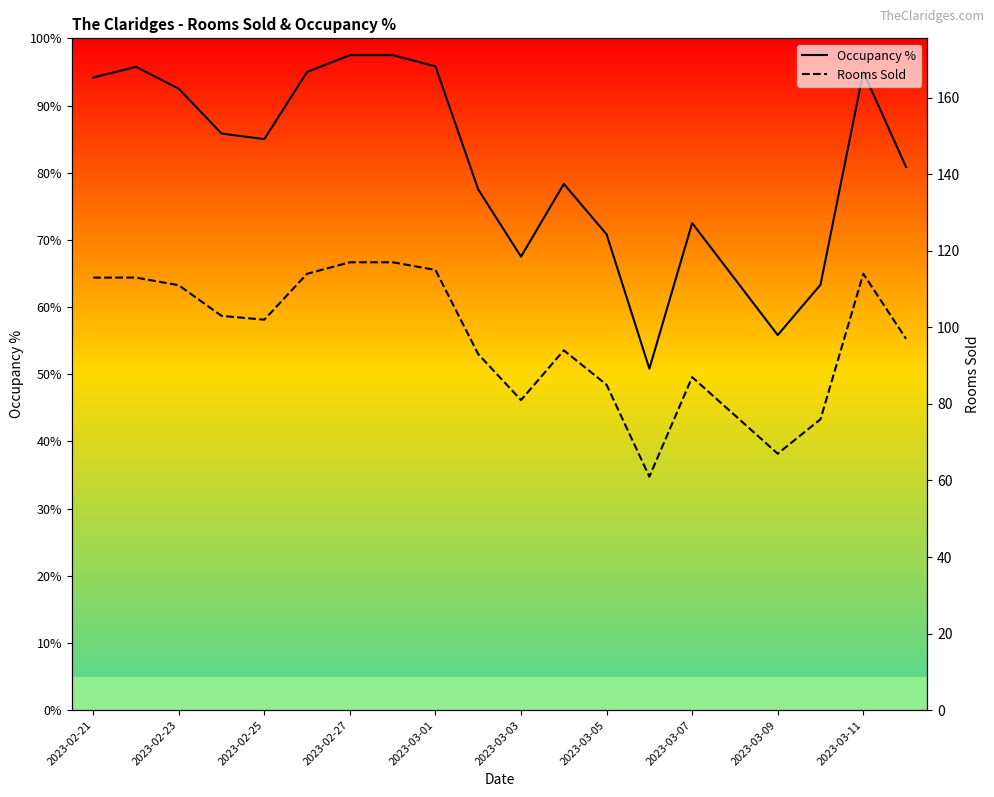

What is the highest value of the Occupancy % series?

97.5